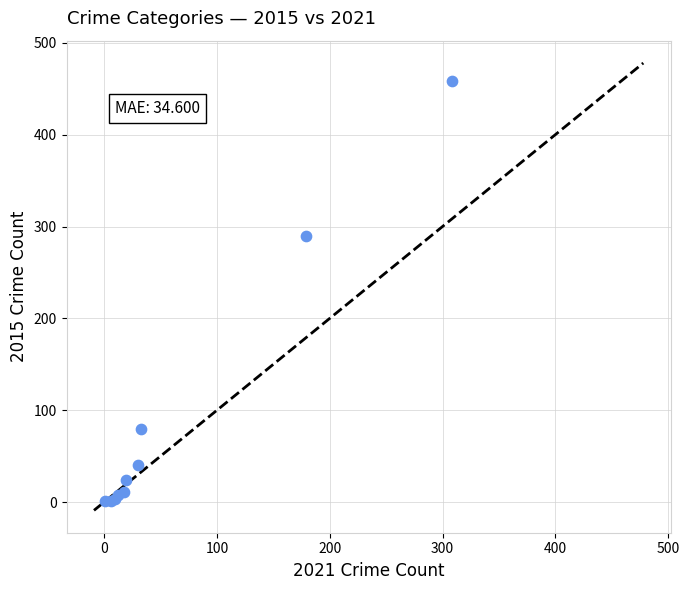

What Y value in the scatter plot is closest to 229?

290